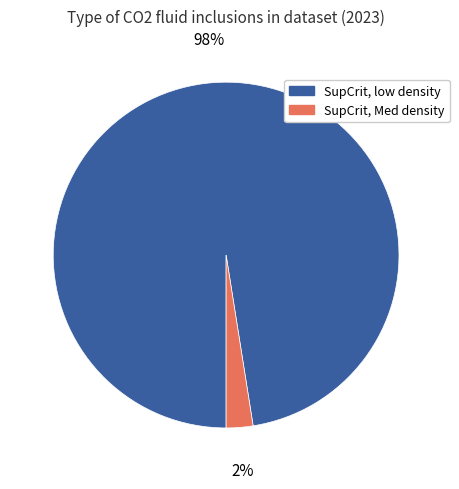

To the nearest percent, what portion does SupCrit, Med density represent?

2%